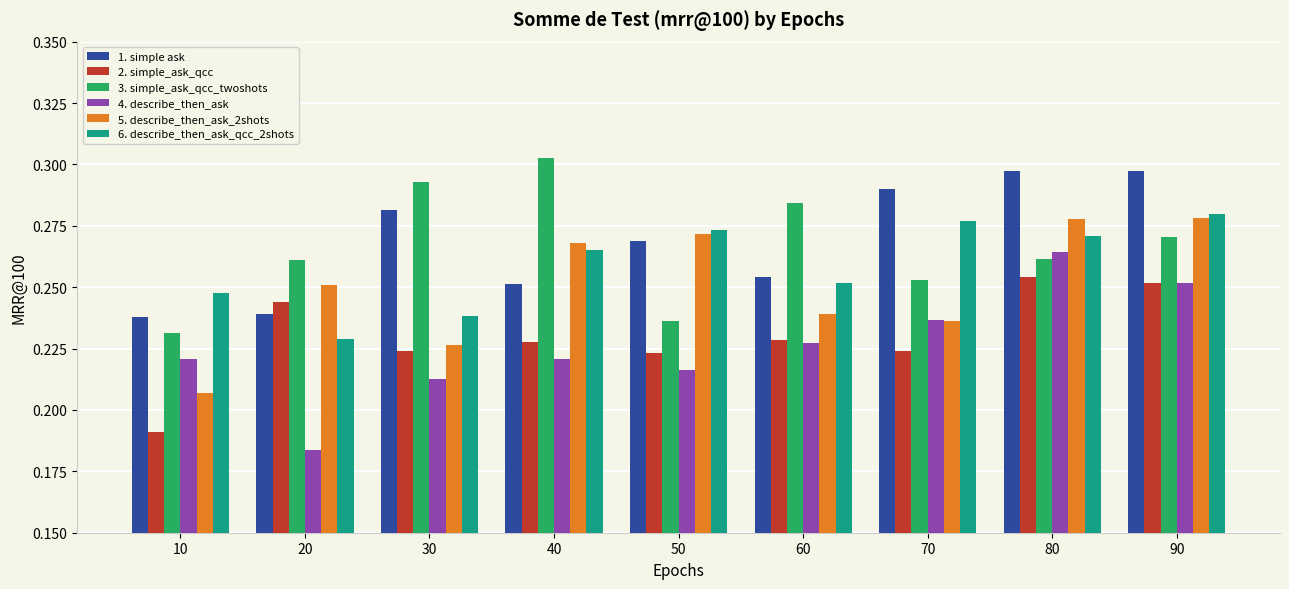

What is the total value across all series at 60?

1.5